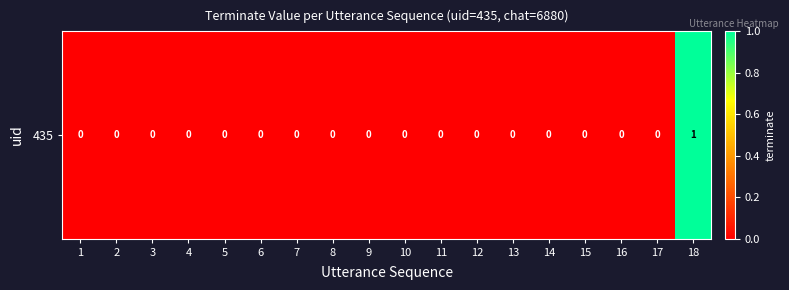

Which label corresponds to the largest value in the chart?

18